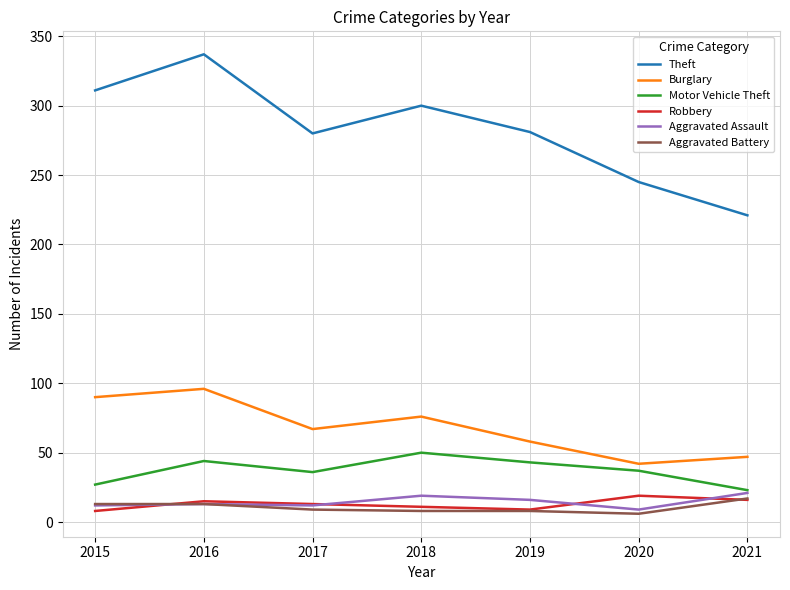

True or false: Motor Vehicle Theft and Robbery intersect in this chart.

False